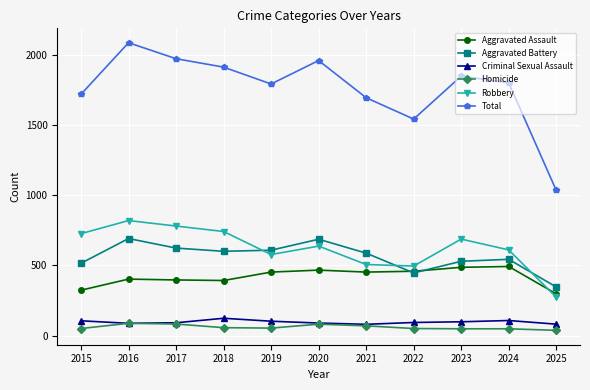

What is the lowest value of the Homicide series?

37